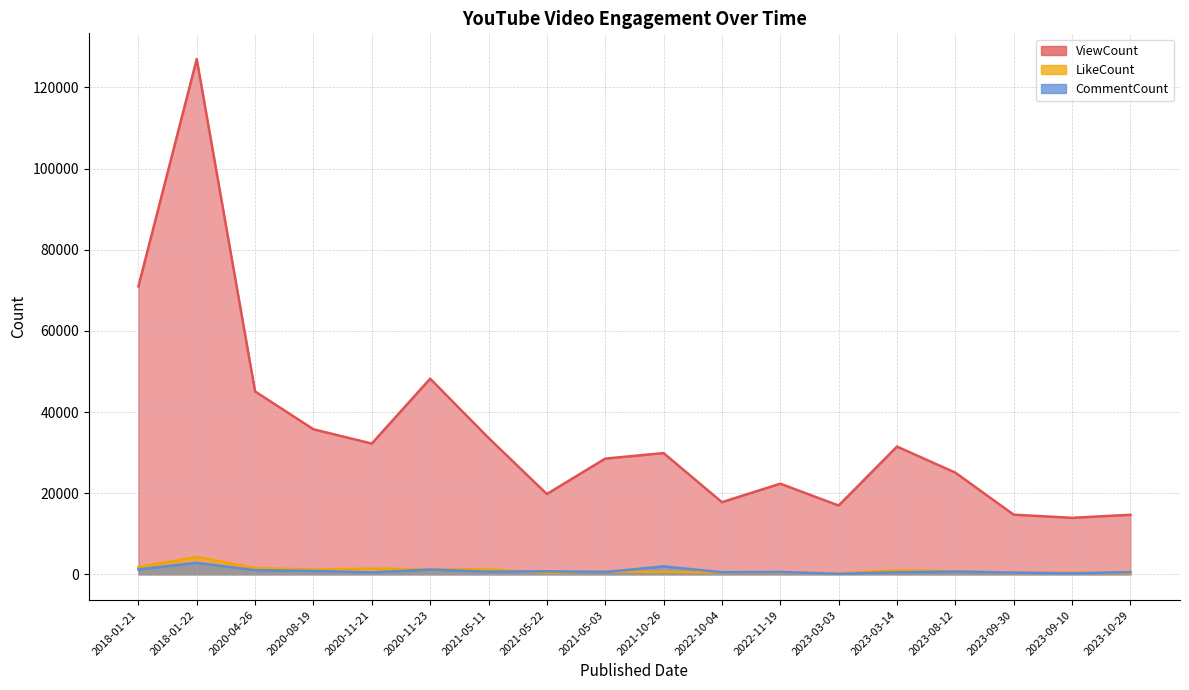

What is the approximate value of LikeCount at 2020-04-26, to the nearest 100?

1600